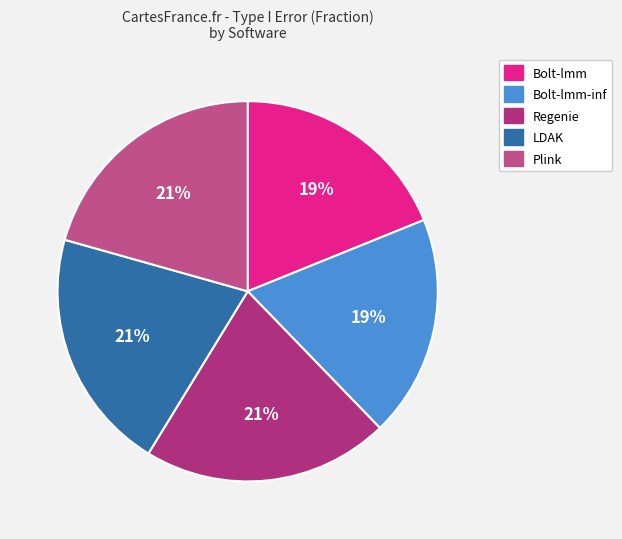

To the nearest percent, what is the difference between the Bolt-lmm and Regenie slice percentages?

2%